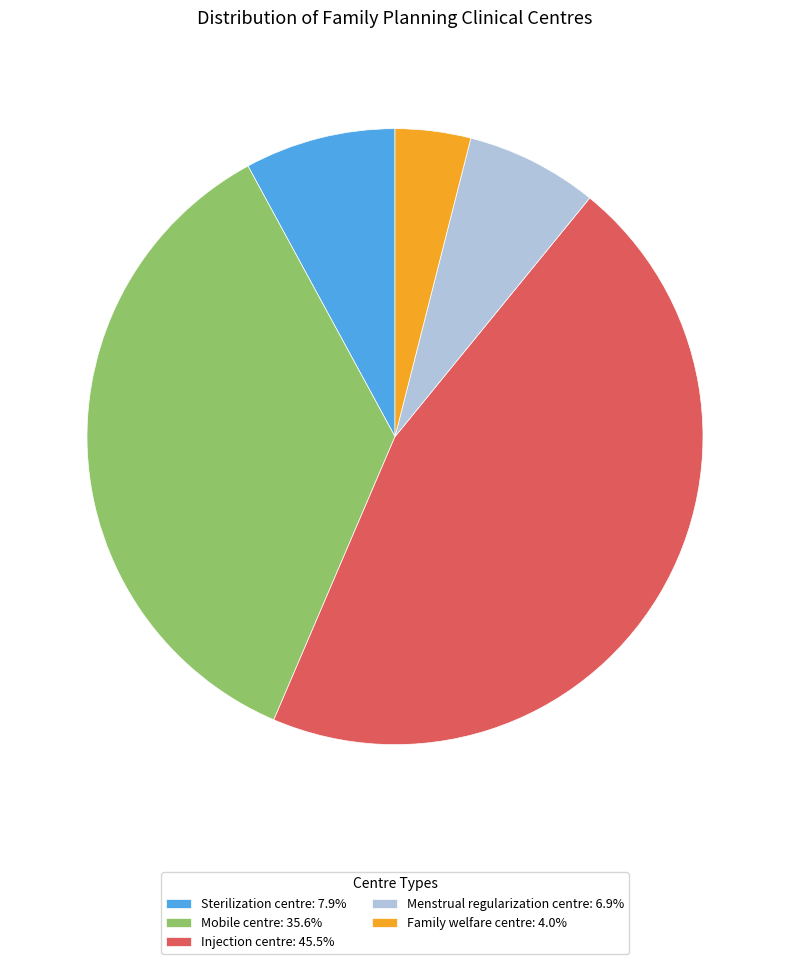

How many segments does this pie chart have?

5